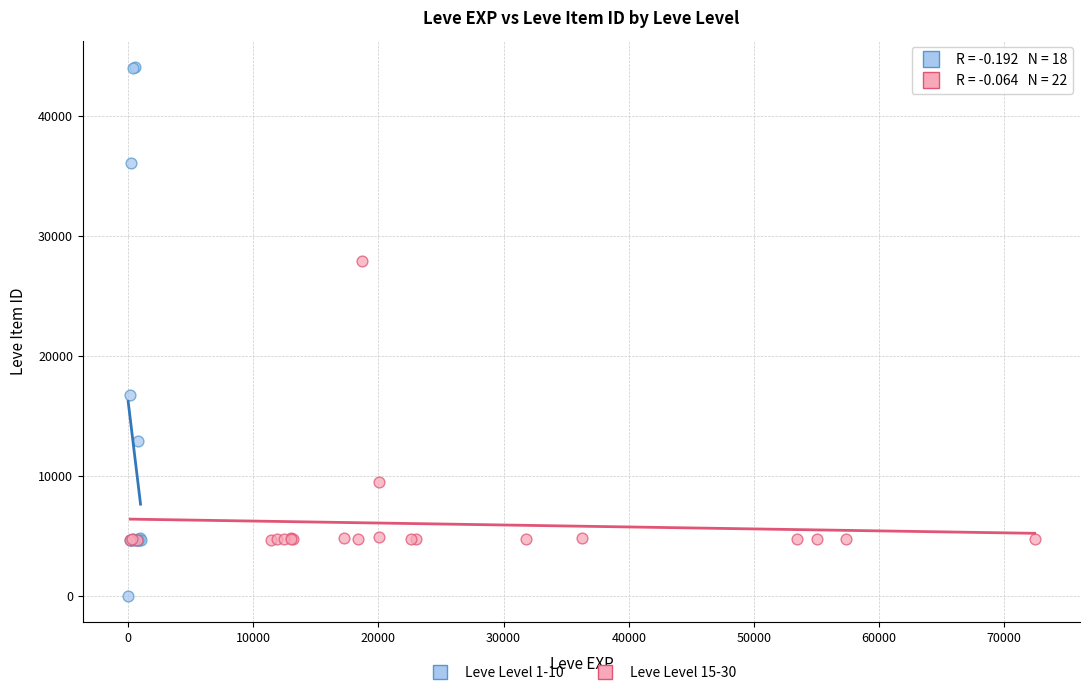

Which series contains the lowest Y value?

Leve Level 1-10